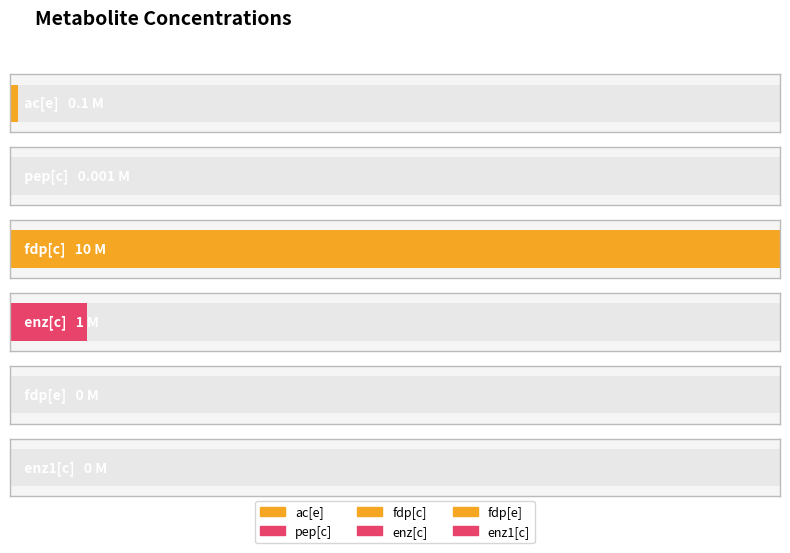

Which label corresponds to the largest value in the chart?

fdp[c]